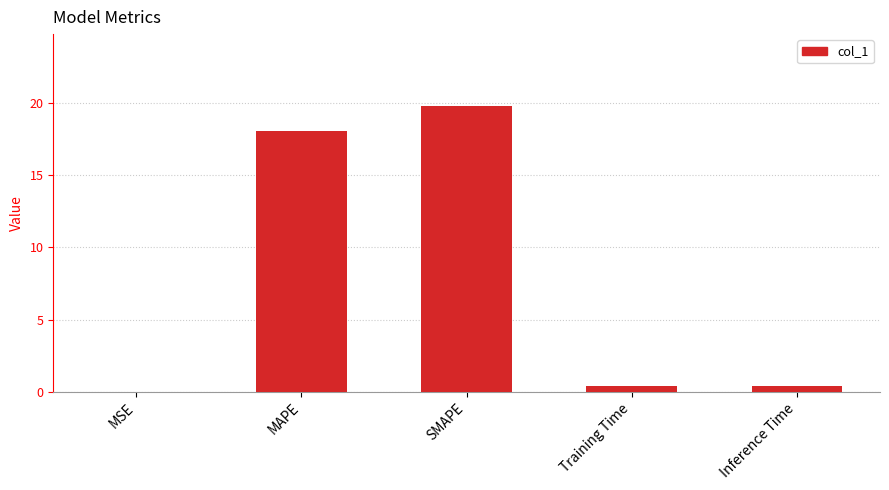

What is the greatest value displayed?

19.8